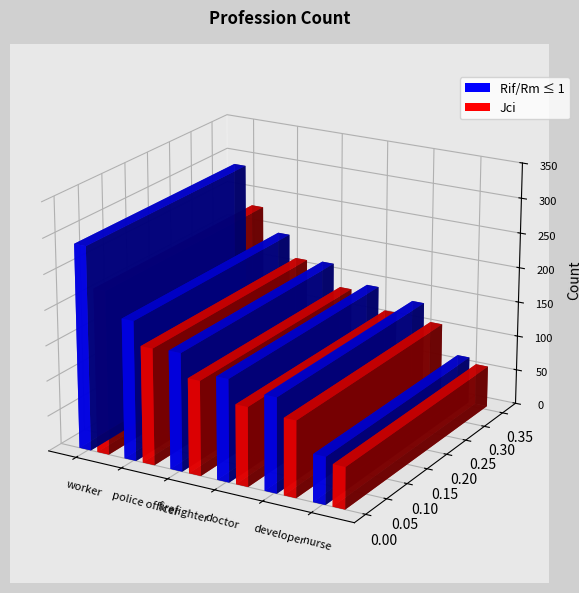

The Rif/Rm <= 1 series shows 317 at police officer. True or false?

False